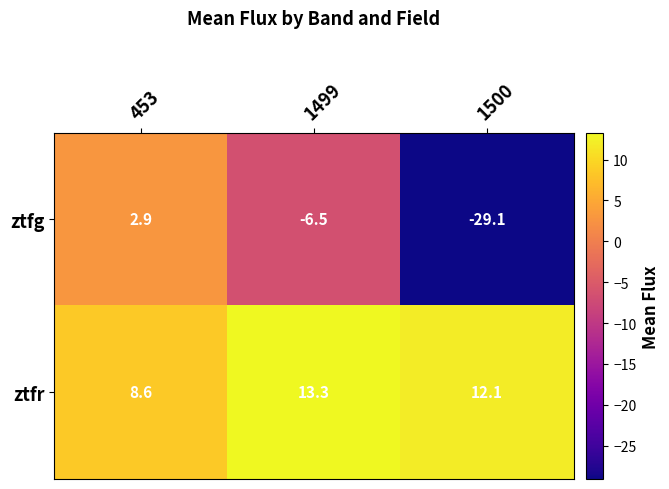

What is the difference between the maximum and minimum values in the ztfg series?

32.0